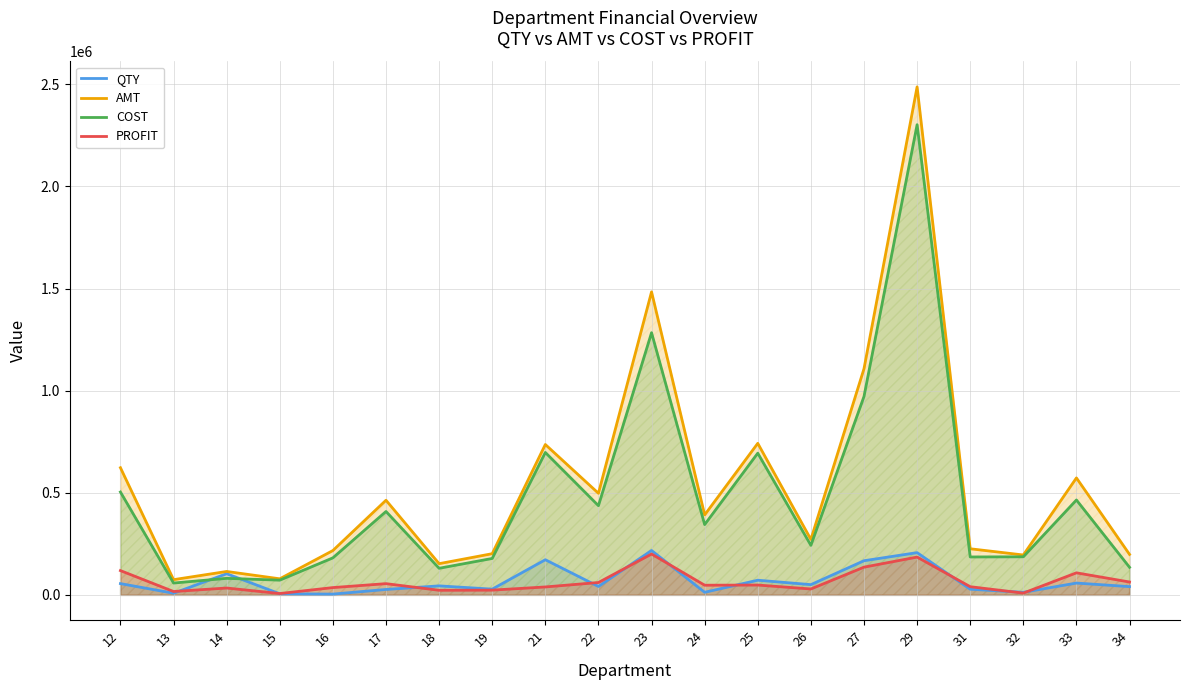

True or false: AMT and PROFIT intersect in this chart.

False